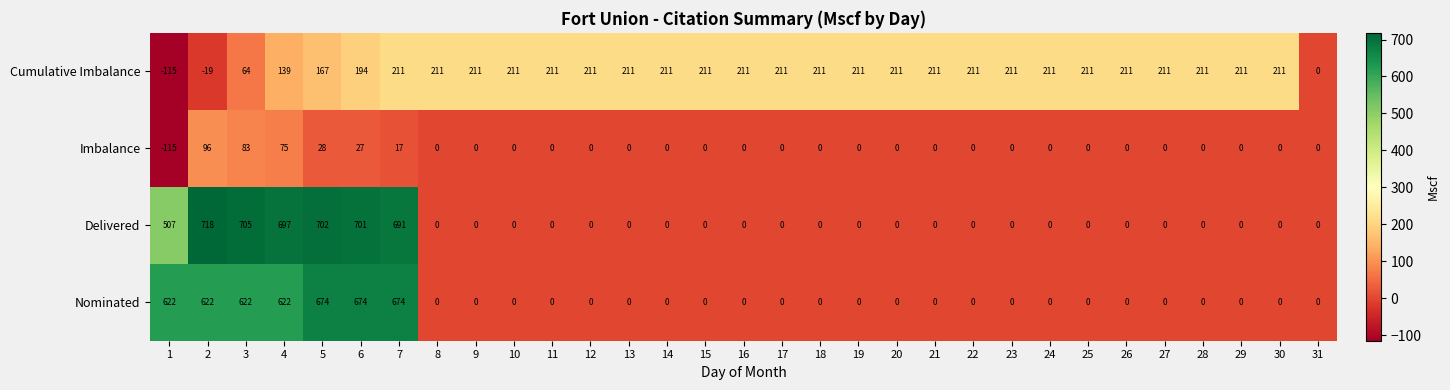

Which series has the largest range (max minus min)?

Delivered